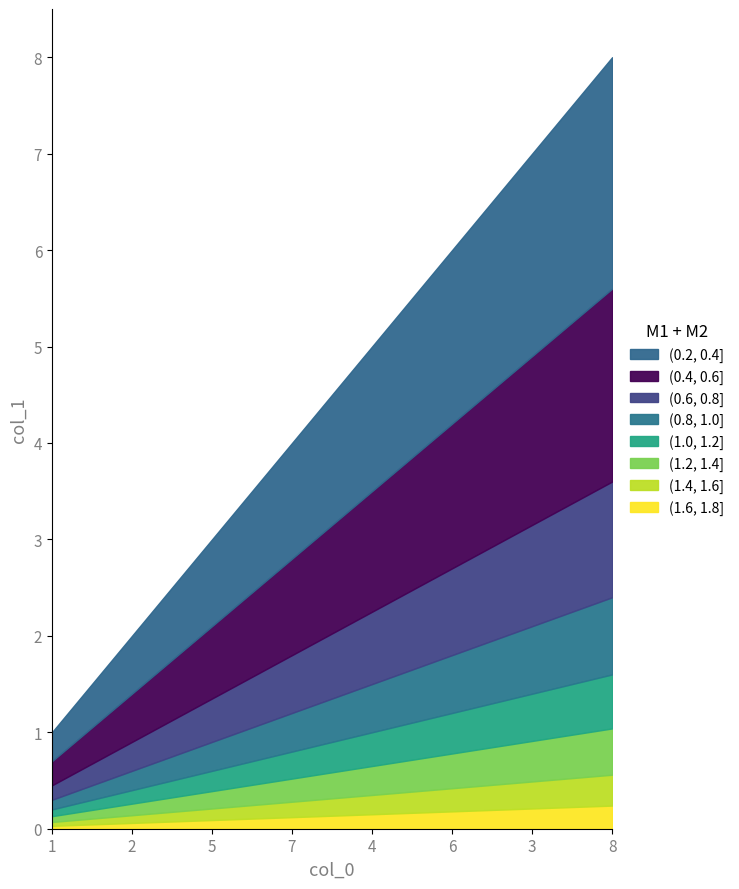

True or false: there are more than 0 points higher than both neighbors.

False